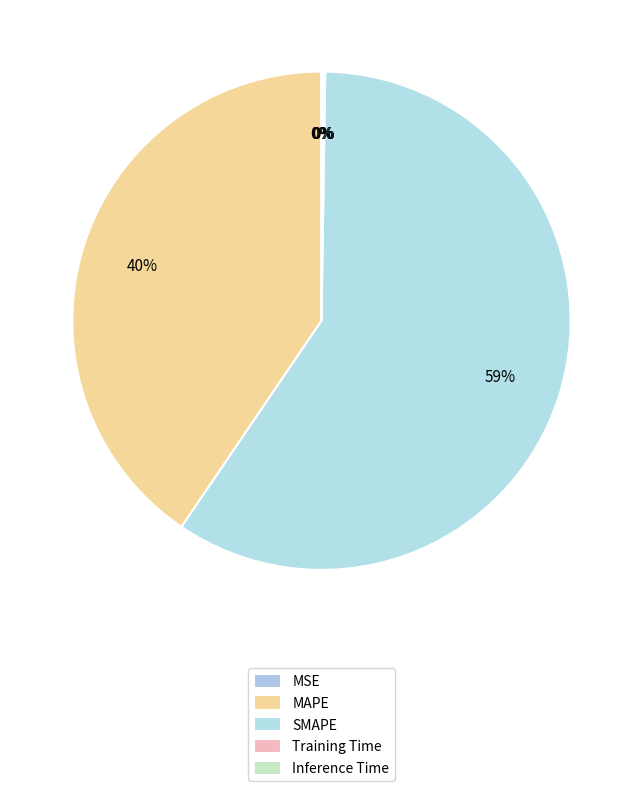

What is the total percentage of Training Time and MSE?

0.1%